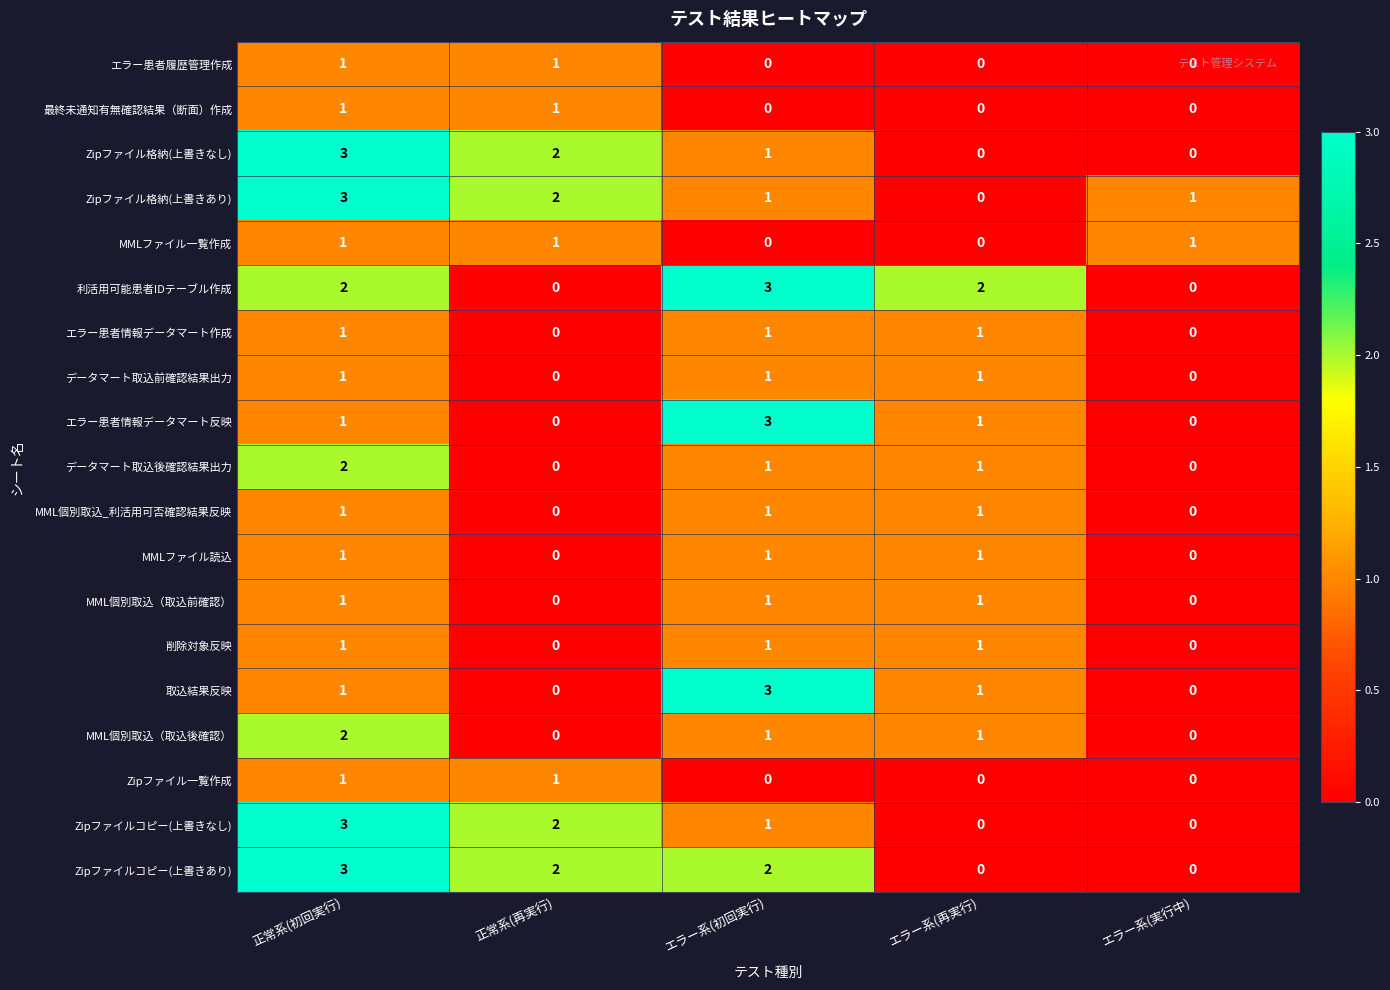

What is the sum of all データマート取込後確認結果出力 values?

4